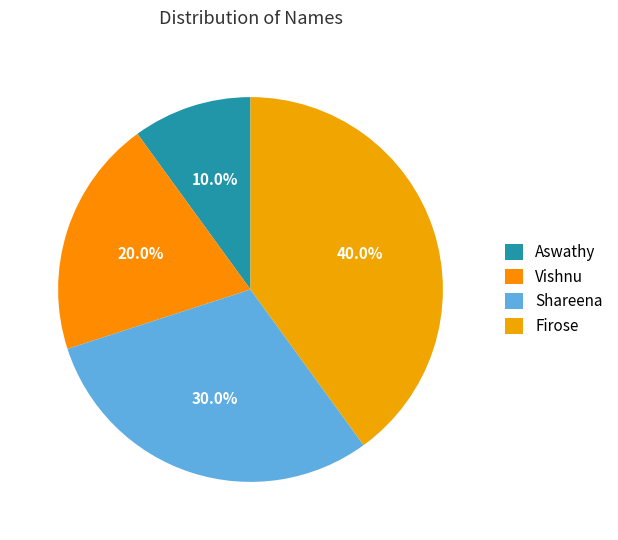

Count the number of slices in the pie.

4